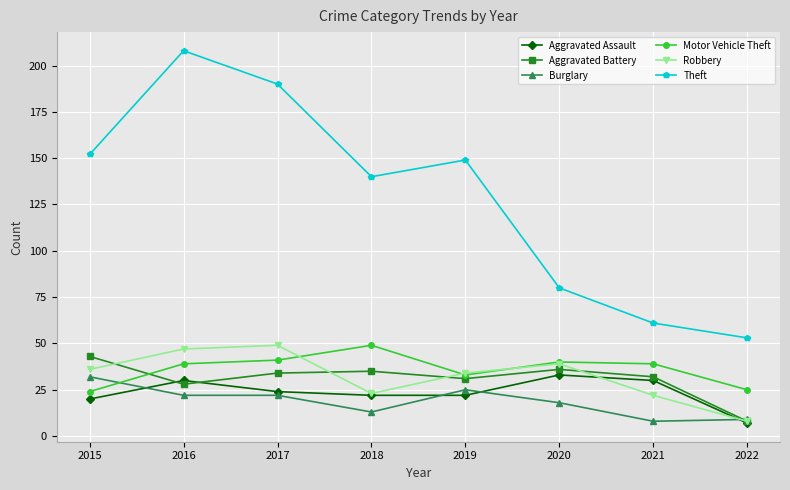

What are all the series names shown in the legend?

Aggravated Assault, Aggravated Battery, Burglary, Motor Vehicle Theft, Robbery, Theft